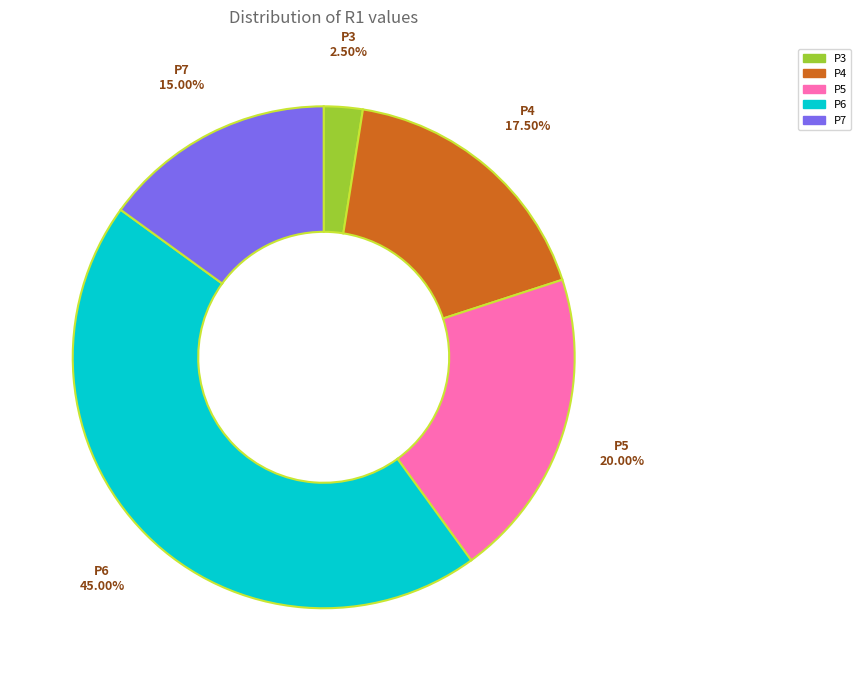

Which has a higher value, P3 or P5?

P5